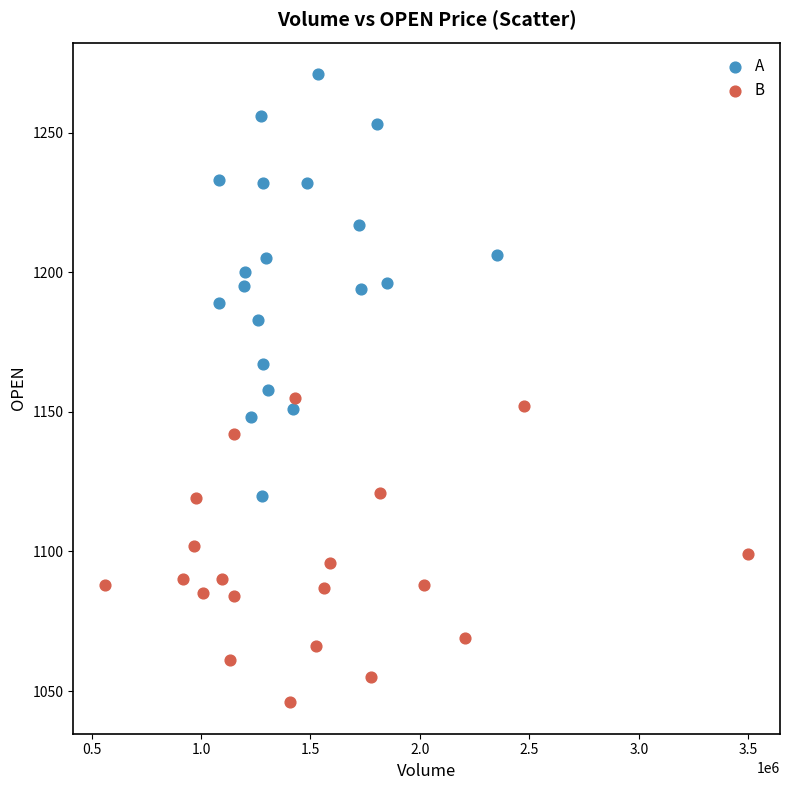

Which series has the largest Y range (max minus min)?

A